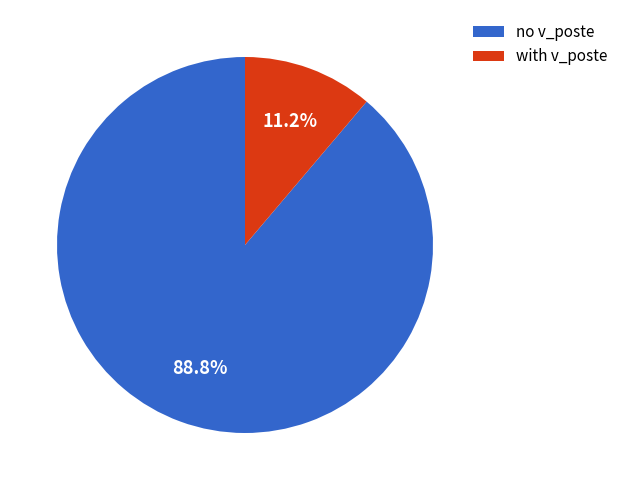

Combined, what portion of the pie is no v_poste and with v_poste?

100.0%